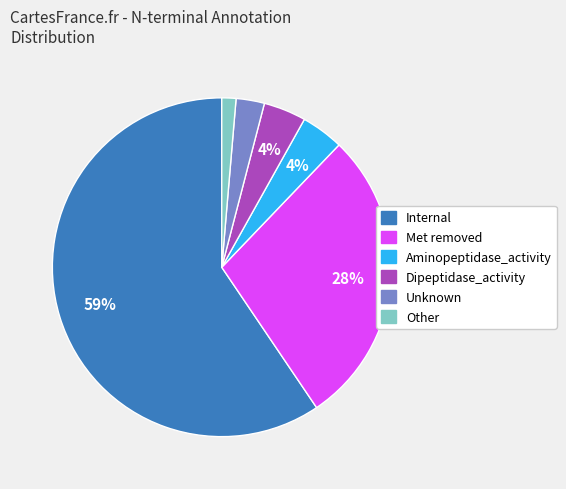

To the nearest percent, what is the average slice percentage?

17%